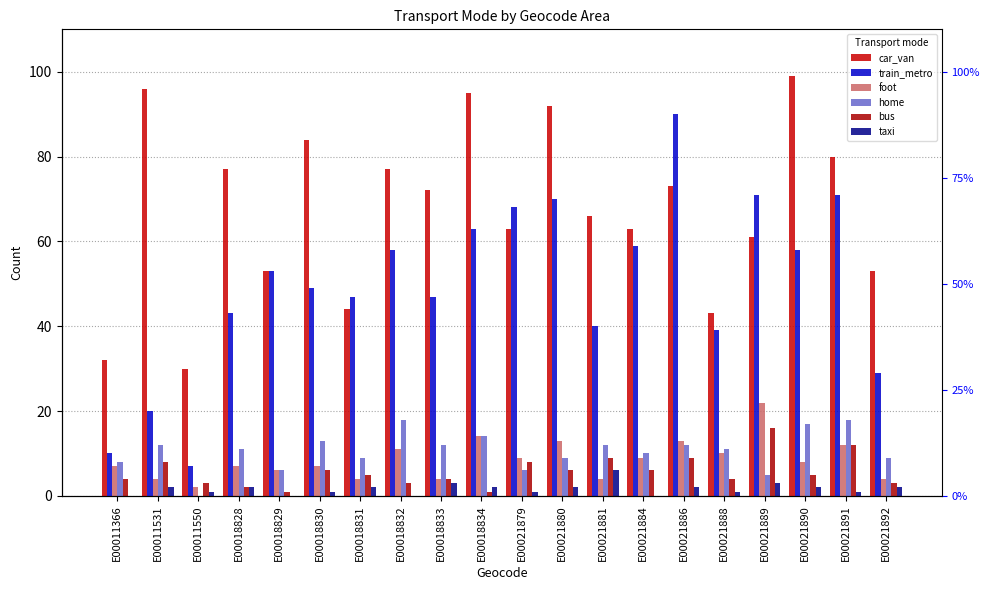

What are all the series names shown in the legend?

car_van, train_metro, foot, home, bus, taxi